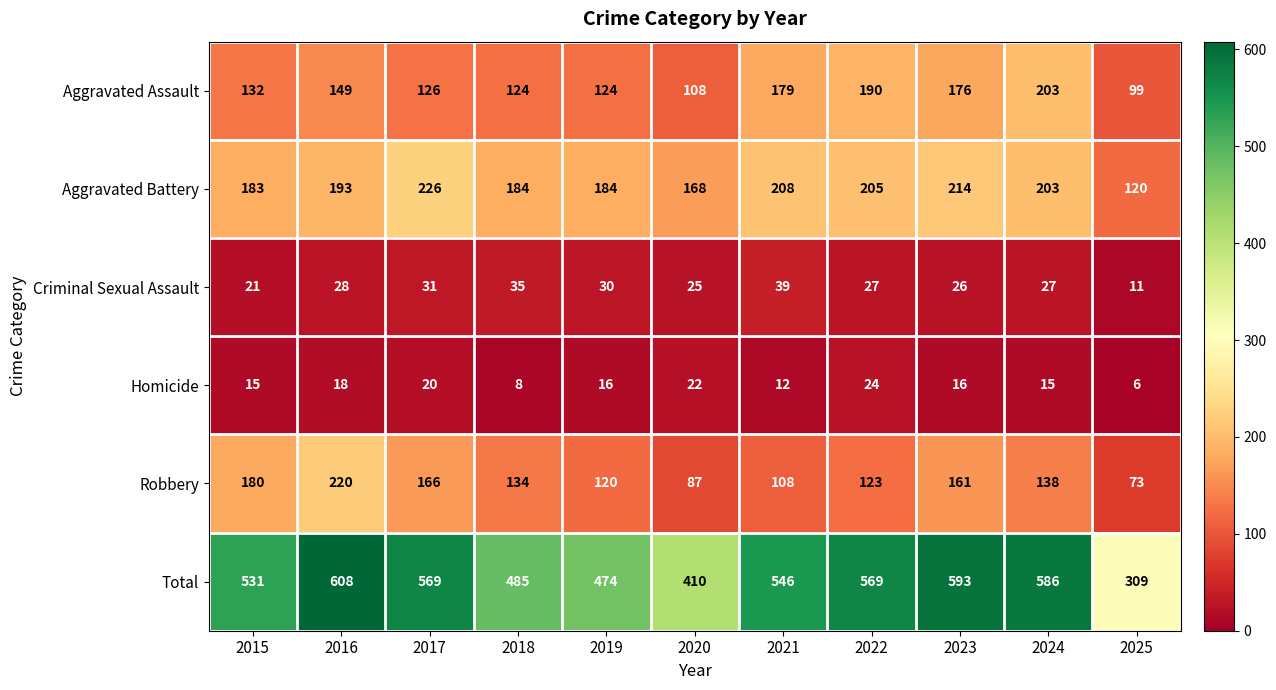

At 2018, list the series in order from smallest to largest.

Homicide, Criminal Sexual Assault, Aggravated Assault, Robbery, Aggravated Battery, Total